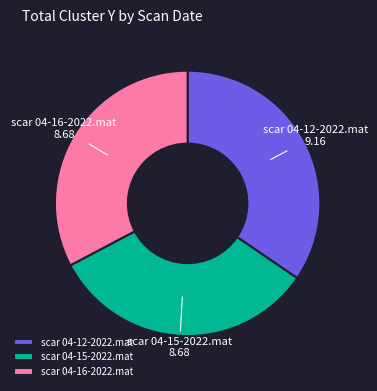

Combined, do scar 04-16-2022.mat and scar 04-12-2022.mat account for over 50%?

Yes